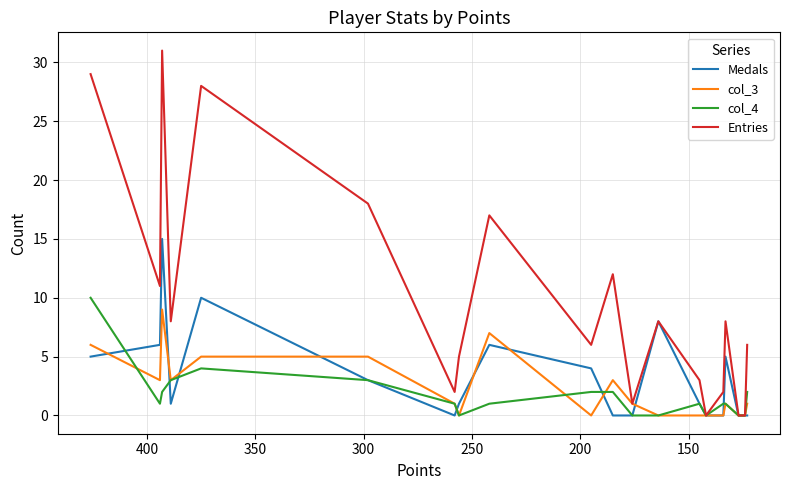

How many values in the Medals series are below 1?

8